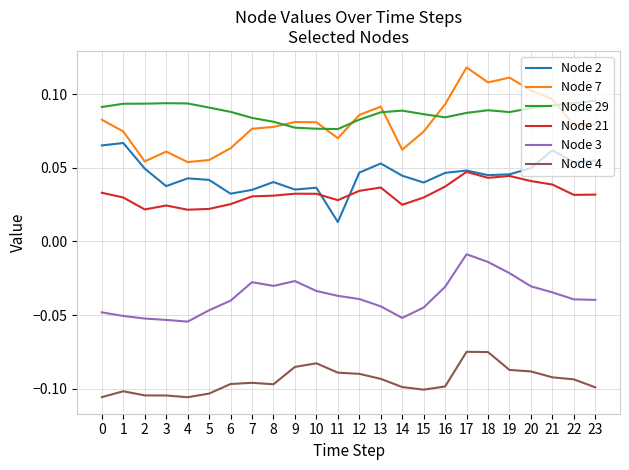

The Node 4 series shows -0.0 at 4. True or false?

False